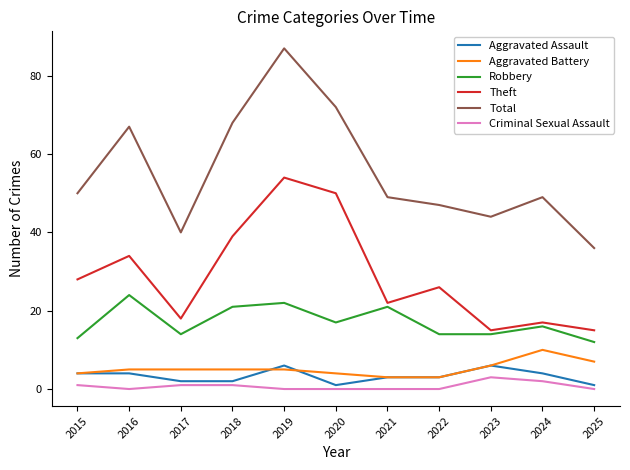

Reading left to right, what are all the values shown in this chart?

Aggravated Assault: 4	4	2	2	6	1	3	3	6	4	1
Aggravated Battery: 4	5	5	5	5	4	3	3	6	10	7
Robbery: 13	24	14	21	22	17	21	14	14	16	12
Theft: 28	34	18	39	54	50	22	26	15	17	15
Total: 50	67	40	68	87	72	49	47	44	49	36
Criminal Sexual Assault: 1	0	1	1	0	0	0	0	3	2	0